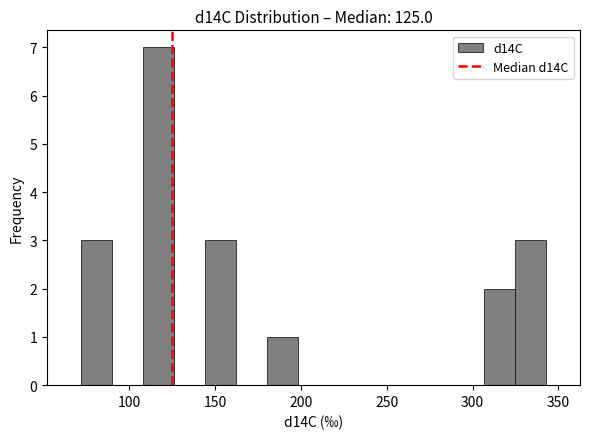

Read against the x-axis, roughly where is the centre of the tallest bar?

115